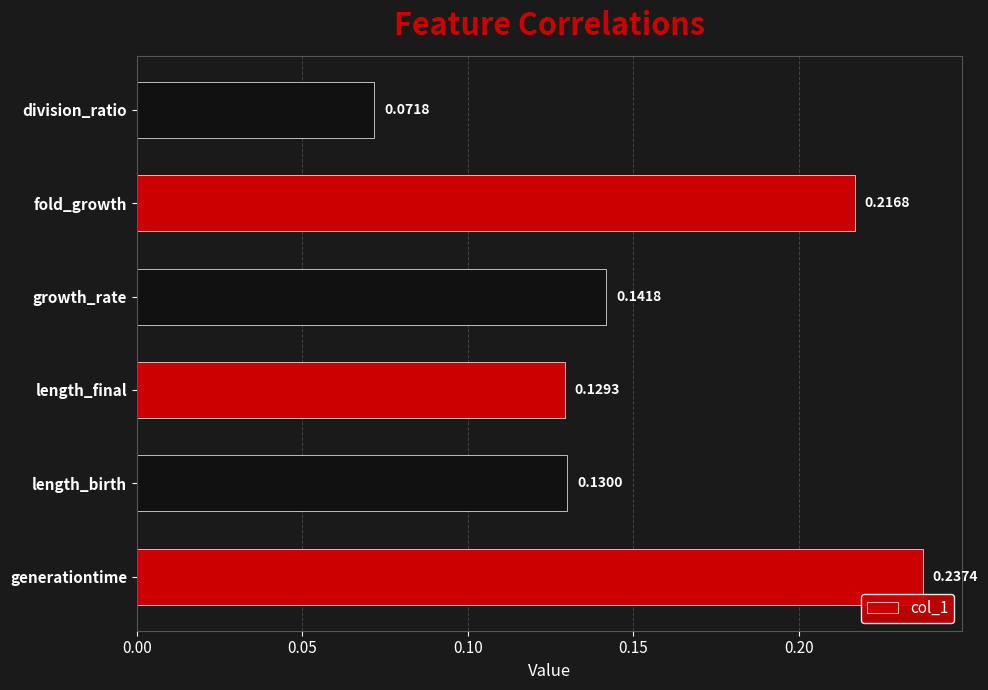

Which label corresponds to the smallest value in the chart?

division_ratio